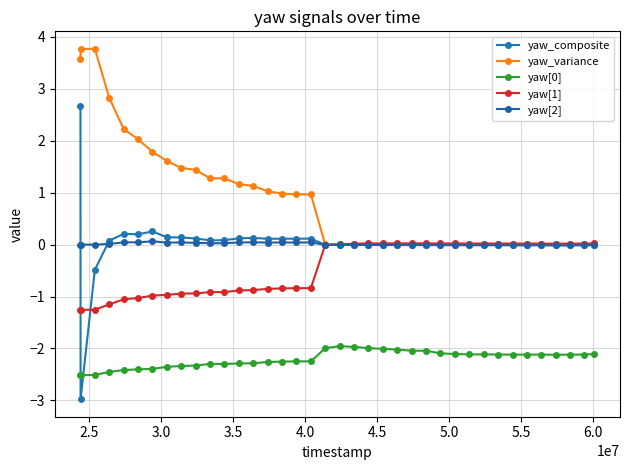

How many intersections are there between yaw[2] and yaw[1]?

1